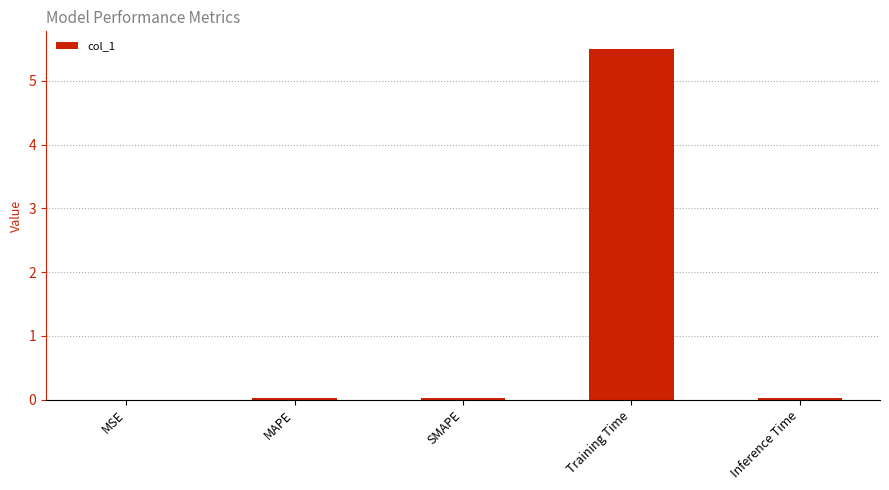

Between MSE and Training Time, which is larger?

Training Time